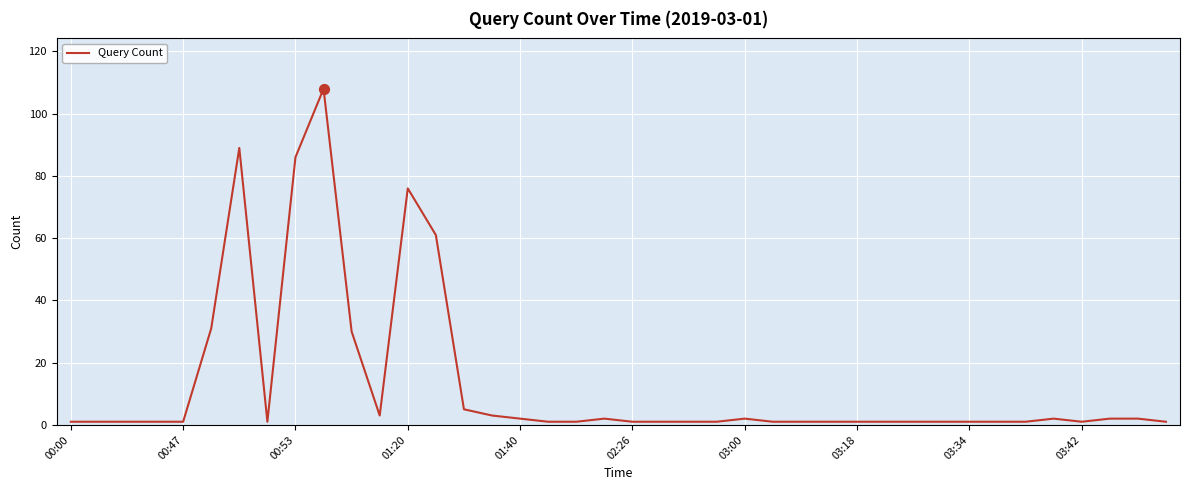

What is the maximum value shown in the chart?

108